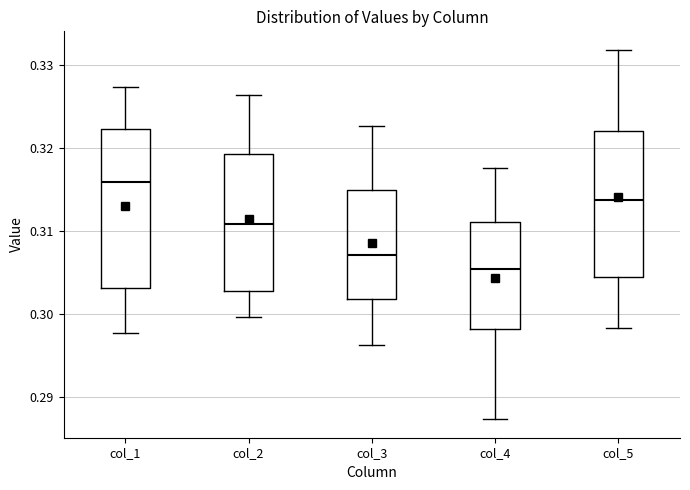

Reading left to right, transcribe this box plot: for each box, give where its median line is, the range the box spans, and where its two whiskers end, as read against the y-axis. The values are not printed on the chart, so give them approximately, as read against the axis.

col_1: median 0.316, box 0.303 to 0.322, whiskers 0.298 to 0.327
col_2: median 0.311, box 0.303 to 0.319, whiskers 0.300 to 0.326
col_3: median 0.307, box 0.302 to 0.315, whiskers 0.296 to 0.323
col_4: median 0.305, box 0.298 to 0.311, whiskers 0.287 to 0.318
col_5: median 0.314, box 0.304 to 0.322, whiskers 0.298 to 0.332